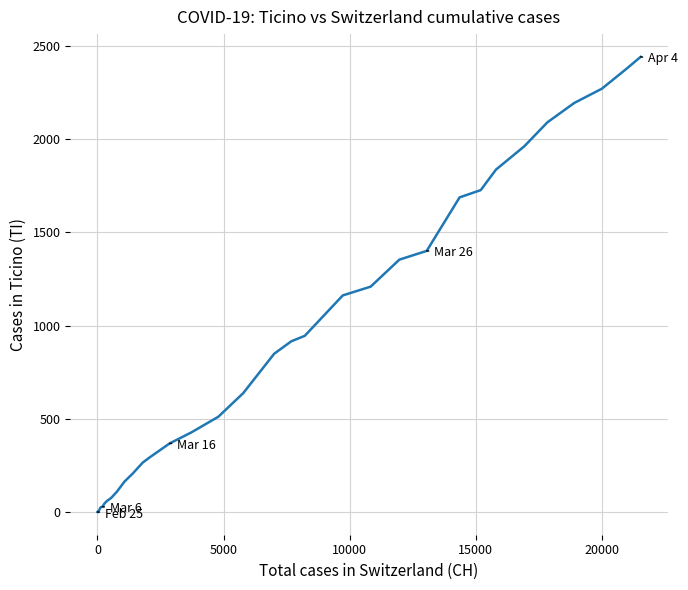

What is the maximum value shown in the chart?

2442